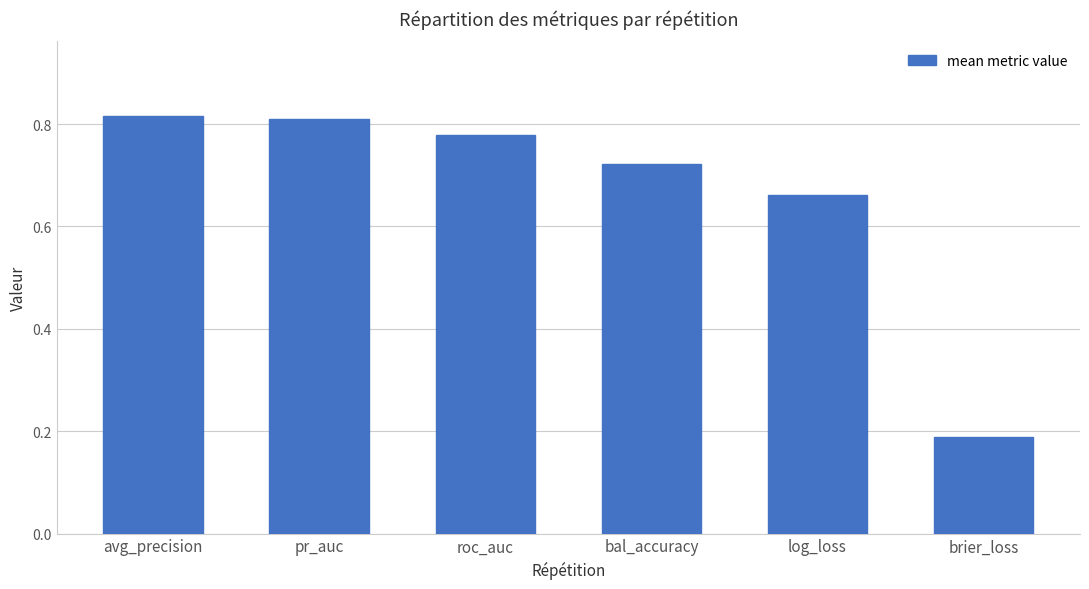

Which category has the lowest value across all series?

brier_loss